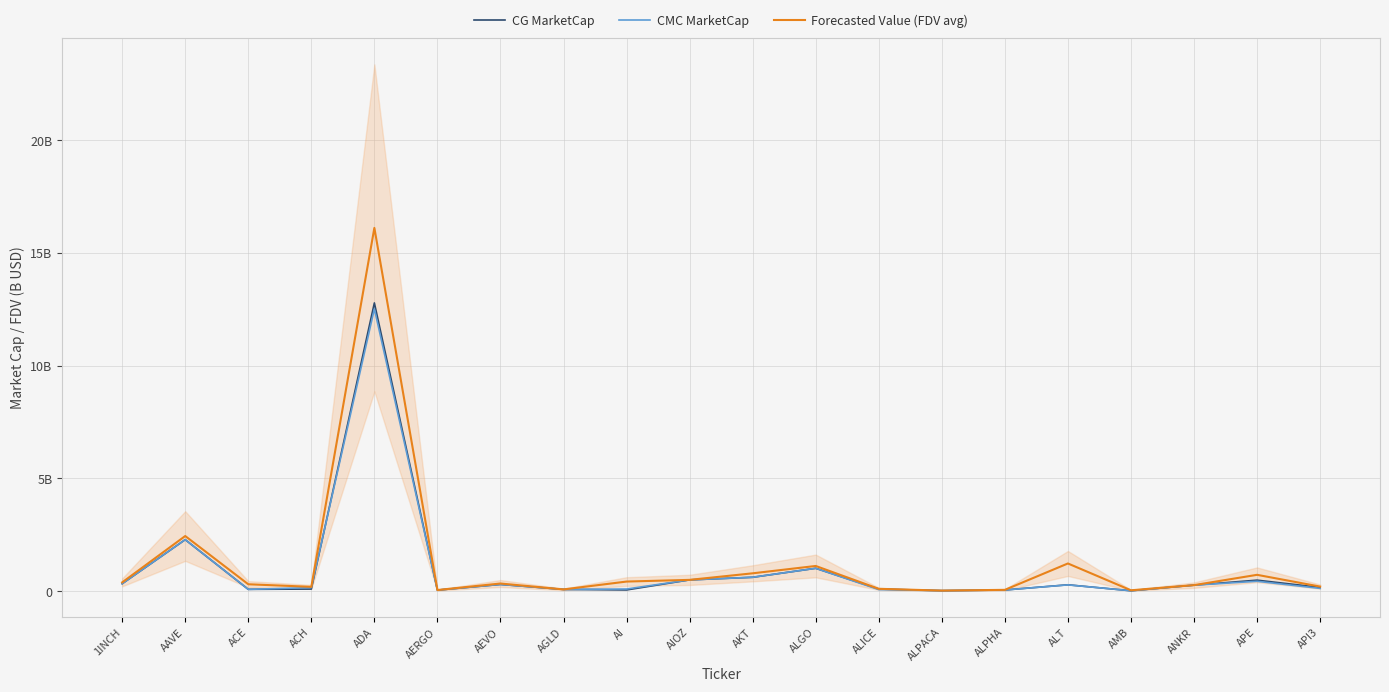

Which category has the lowest value in the CMC MarketCap series?

AMB